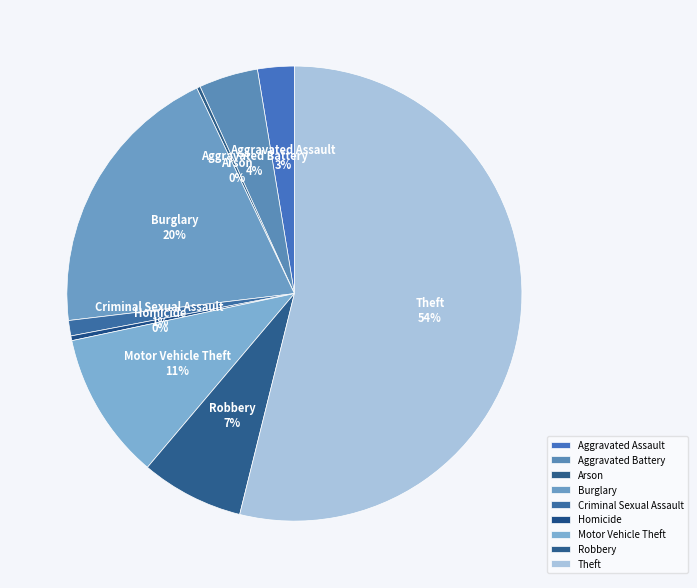

True or false: Criminal Sexual Assault accounts for 11% of the total.

False